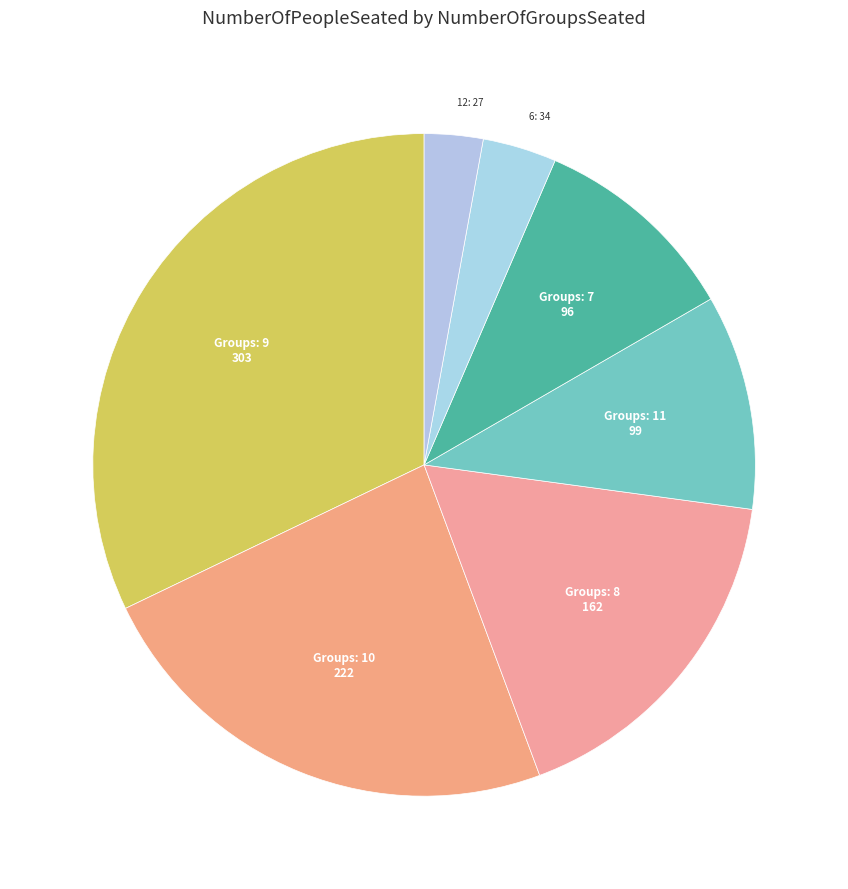

How many slices are in this pie chart?

7